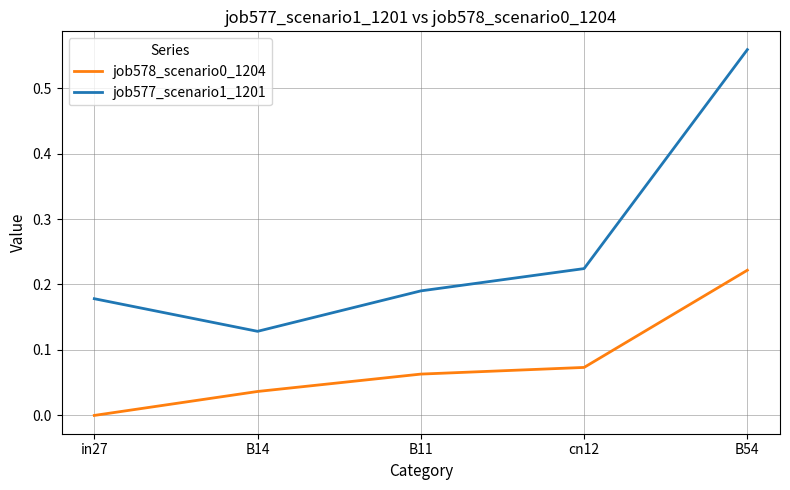

Between in27 and B14, which series saw the biggest shift?

job577_scenario1_1201